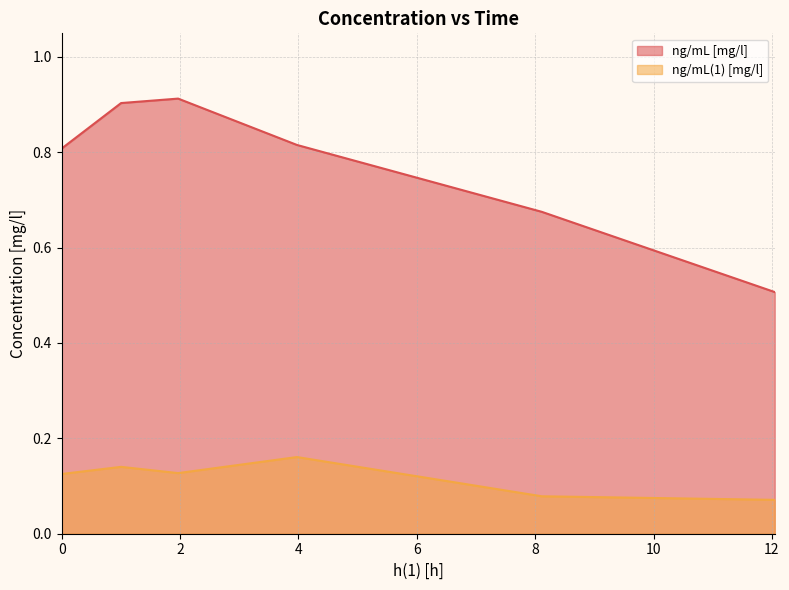

What is the label of the 4th point from the left?

3.9759035110473633